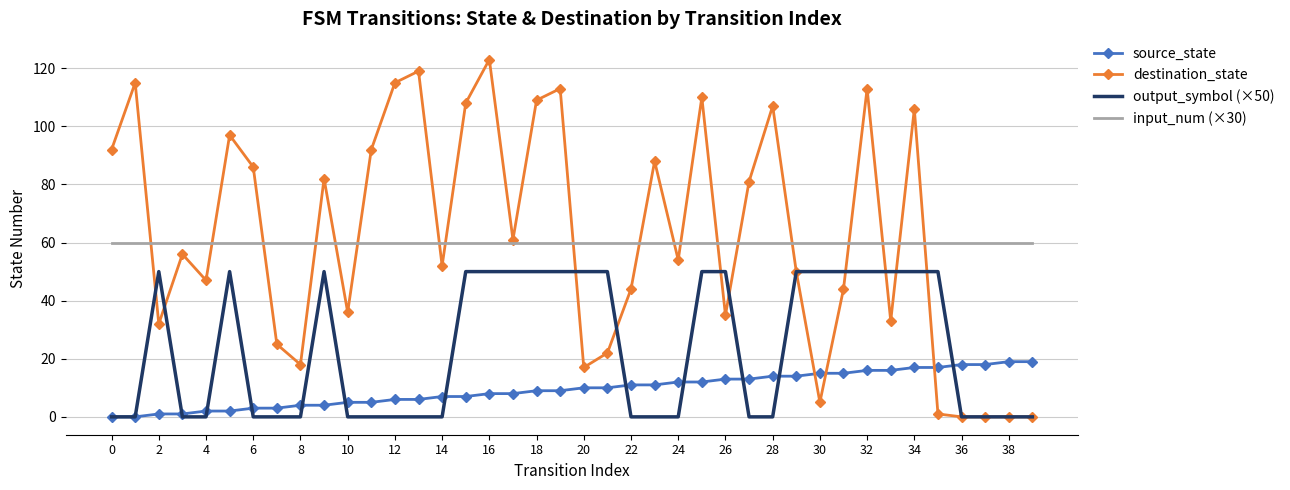

Rank the series by their maximum value, from highest to lowest.

destination_state, input_num (×30), output_symbol (×50), source_state